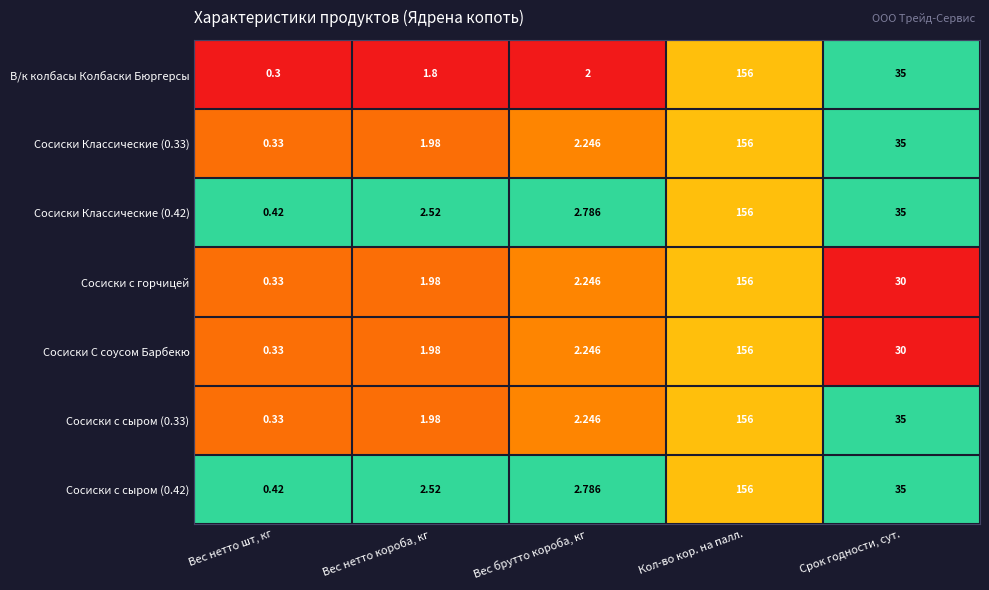

Between Вес нетто шт, кг and Срок годности, сут., which series saw the biggest shift?

В/к колбасы Колбаски Бюргерсы